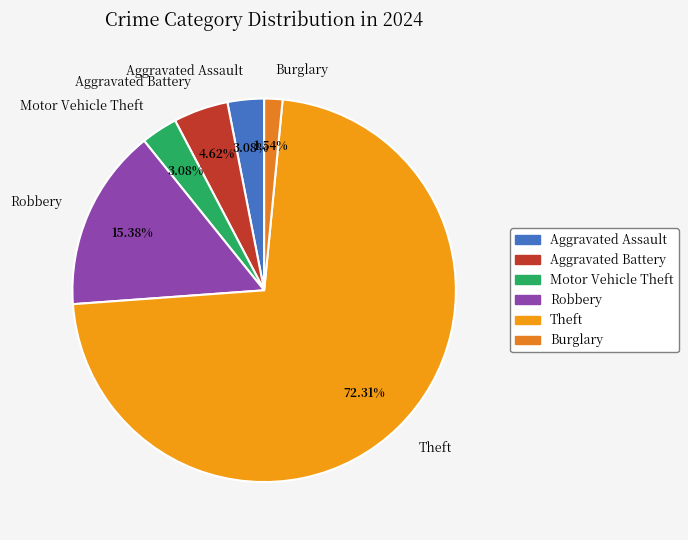

To the nearest percent, what is the combined percentage of Motor Vehicle Theft and Theft?

75%